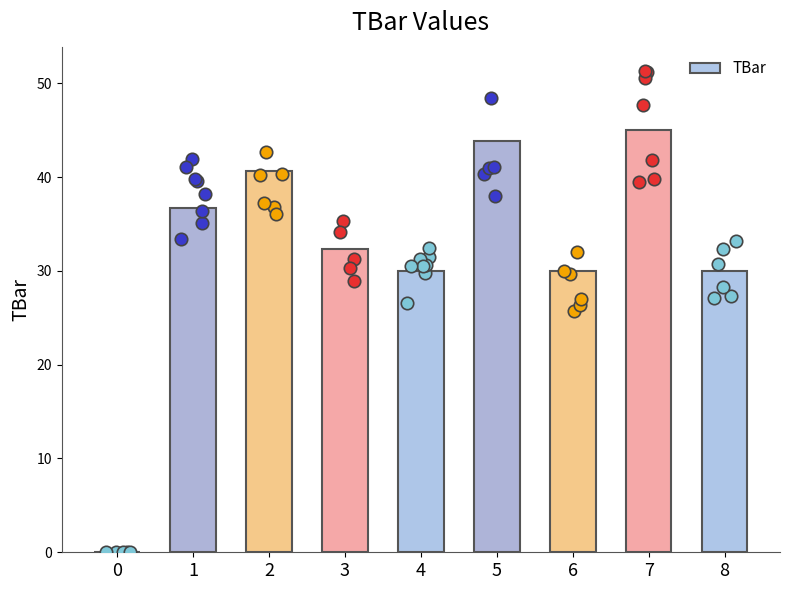

What is the ratio of the value at 4 to the value at 3?

0.9